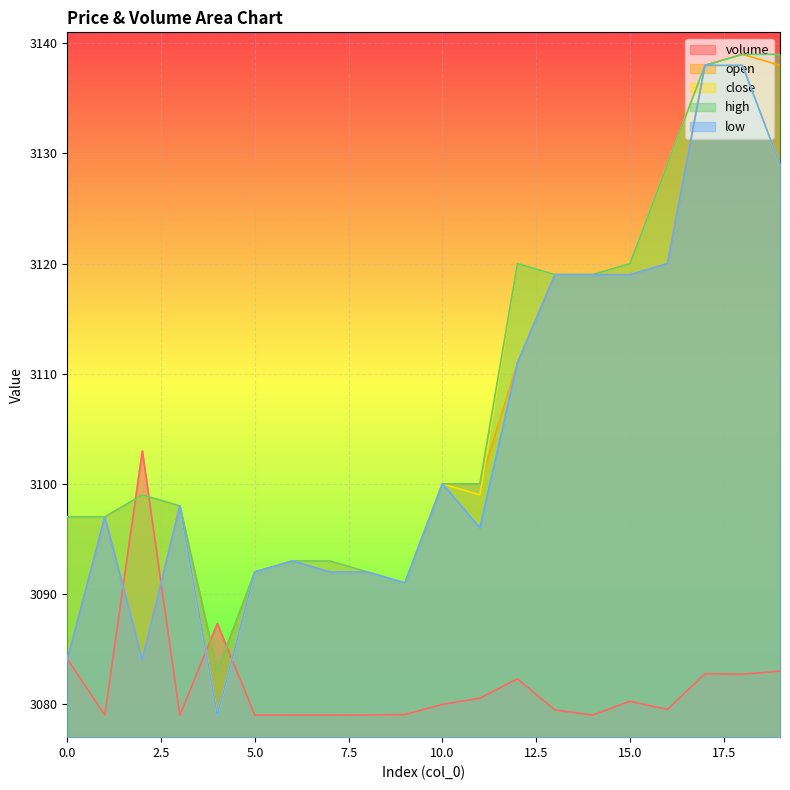

What is the total value across all series at 15.0?

15558.3